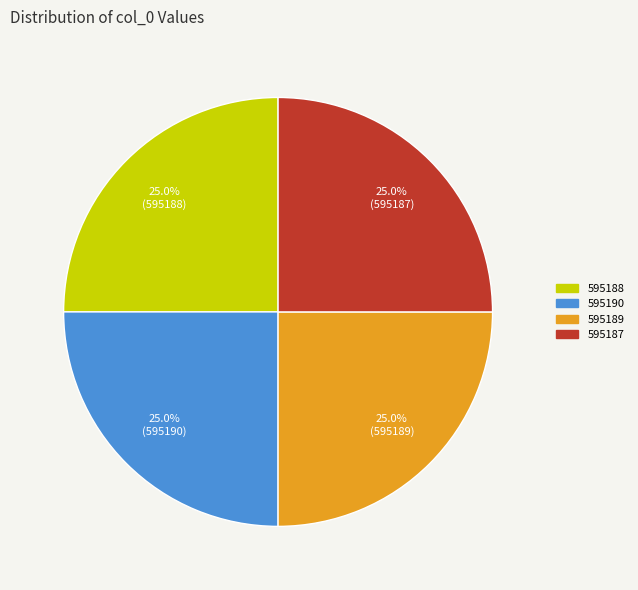

What is the ratio of the value at 595190 to the value at 595188?

1.0